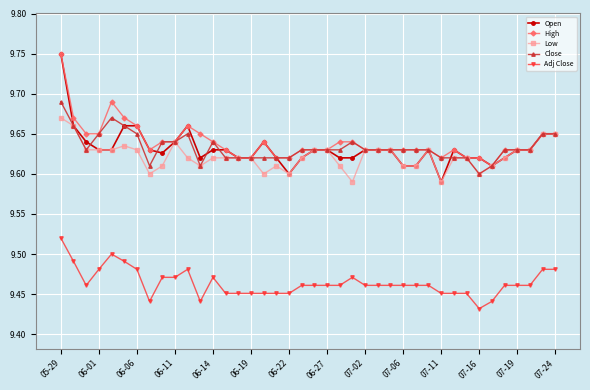

At how many categories does at least one series exceed 9?

40